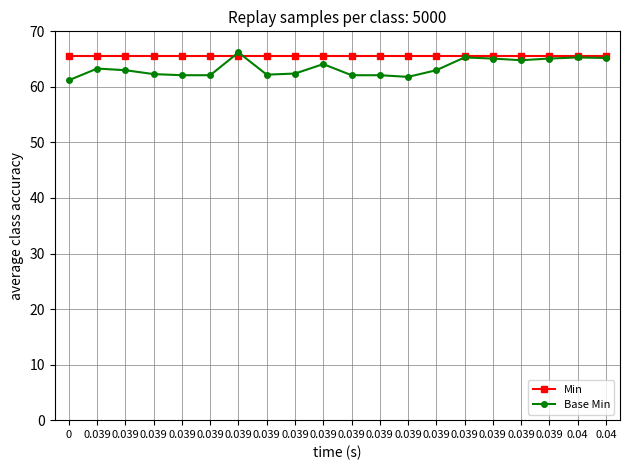

In Base Min, how many points are higher than both neighbors (excluding endpoints)?

5